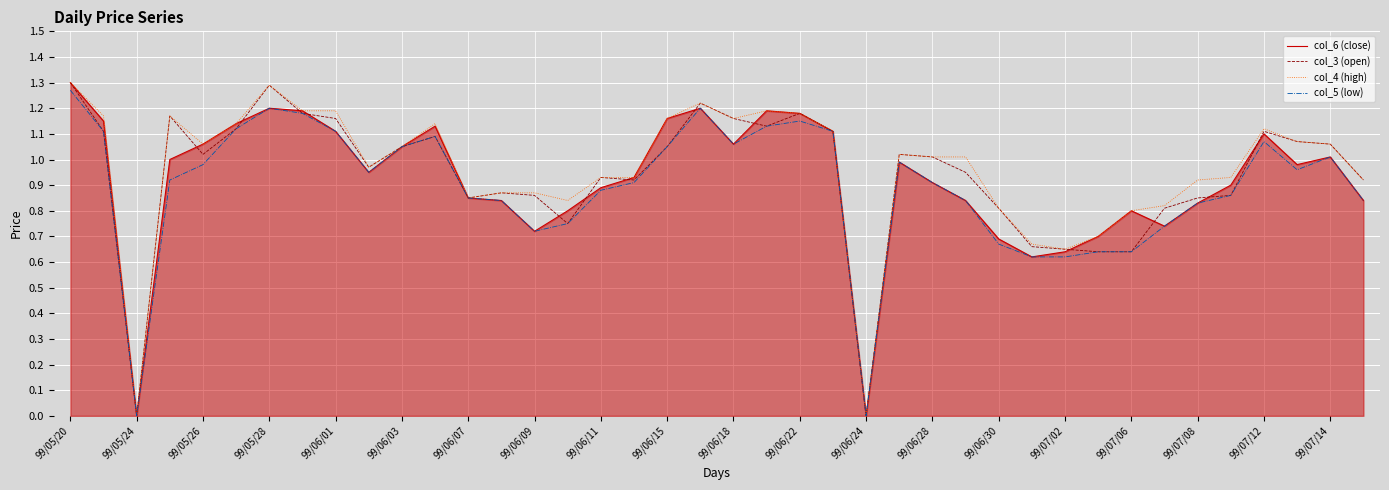

What are all the series names shown in the legend?

col_6 (close), col_3 (open), col_4 (high), col_5 (low)